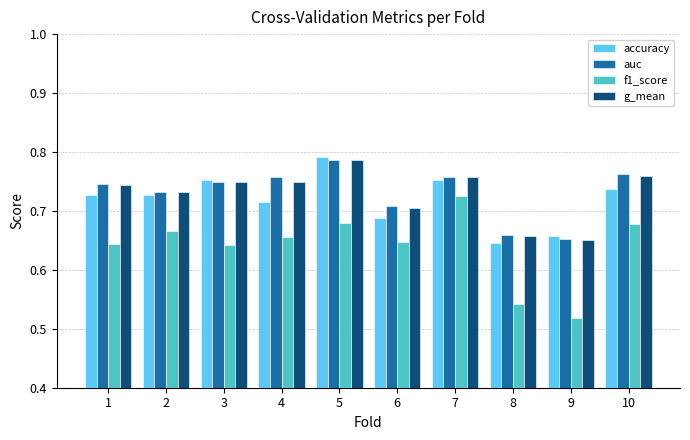

At how many categories does at least one series exceed 0?

10